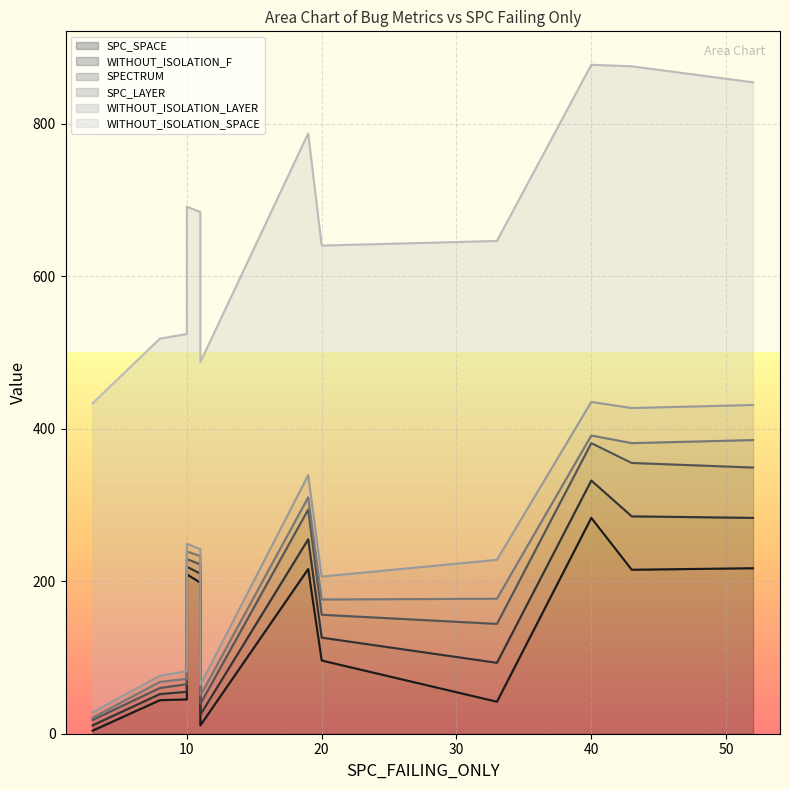

Between which two adjacent categories do WITHOUT_ISOLATION_LAYER and SPC_LAYER first intersect?

11 and 11